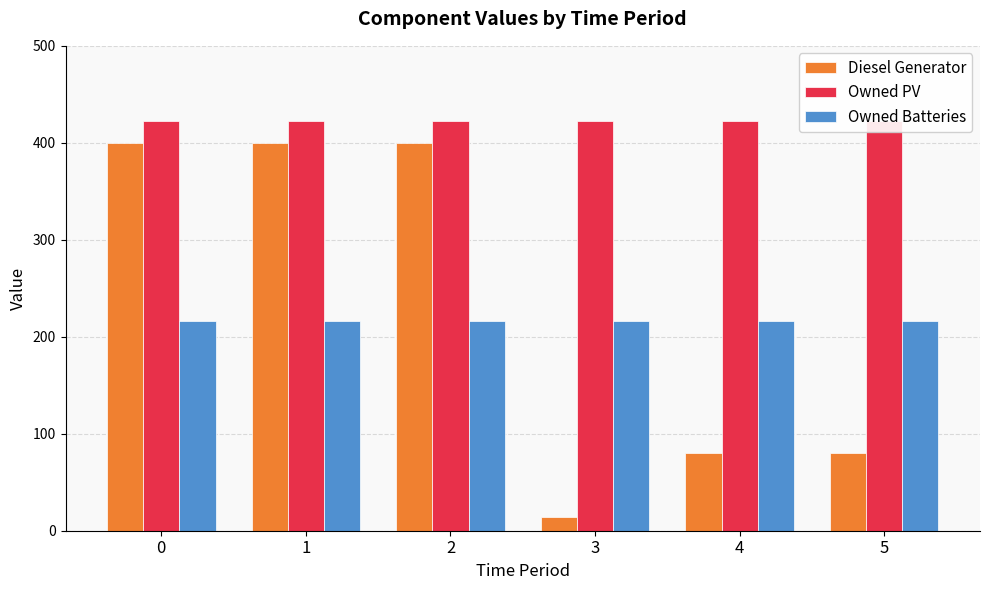

True or false: Diesel Generator has a value of 400 at 1.

True